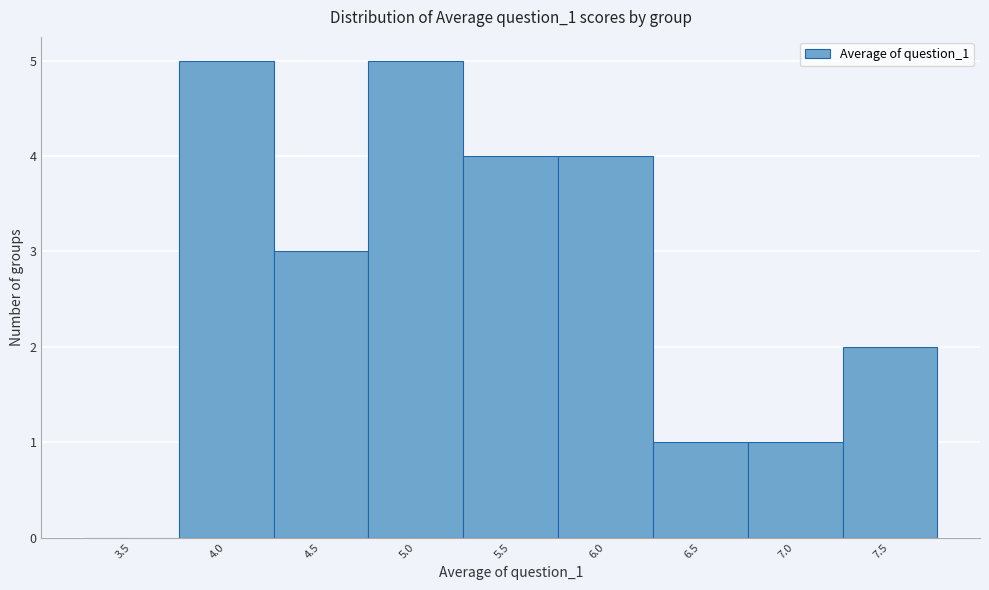

Reading left to right, transcribe all the data shown in this chart.

3.5=0	4.0=5	4.5=3	5.0=5	5.5=4	6.0=4	6.5=1	7.0=1	7.5=2